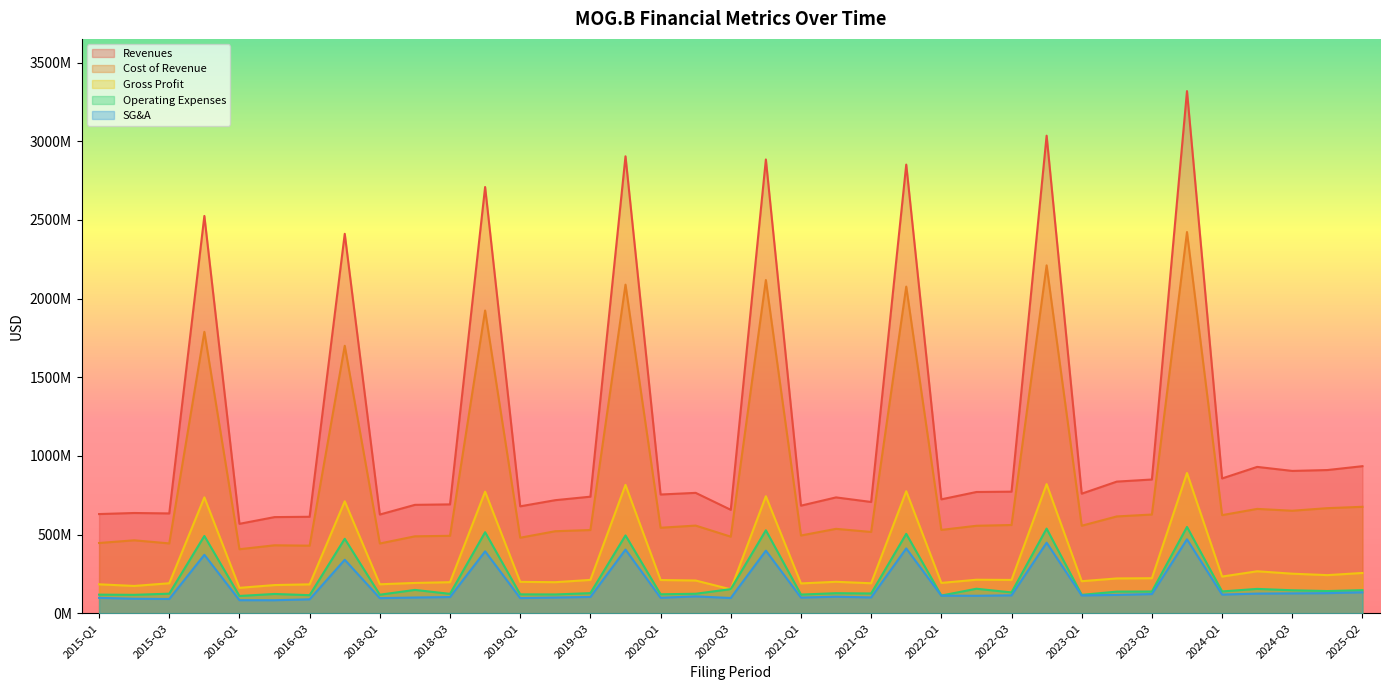

True or false: Gross Profit has more than 1 interior local peaks.

True